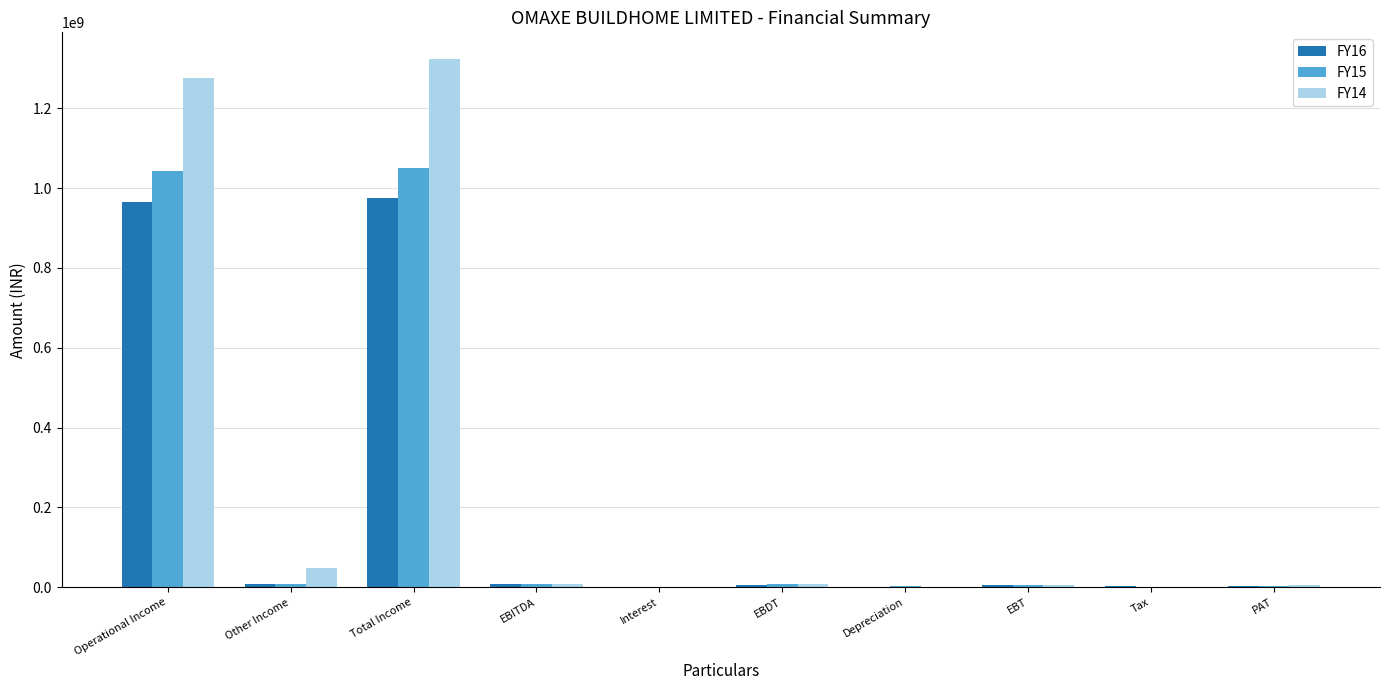

At which category does the chart reach its peak across all series?

Total Income